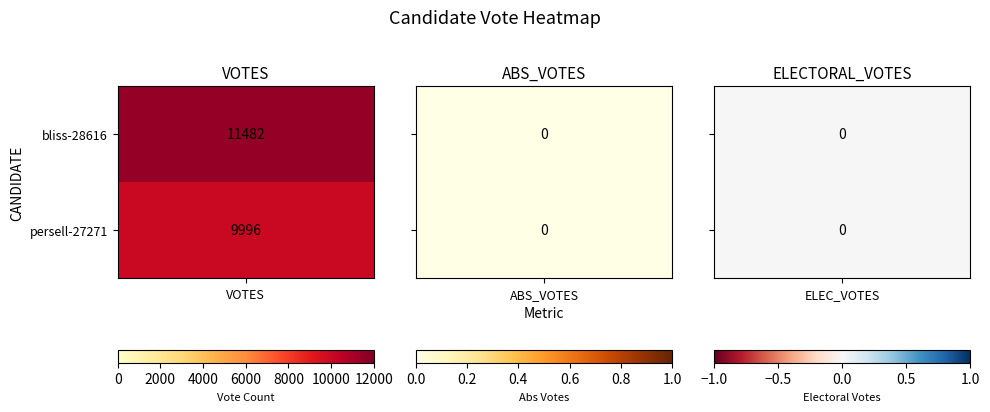

List the labels in order of persell-27271 value, largest first.

0, 1, 2